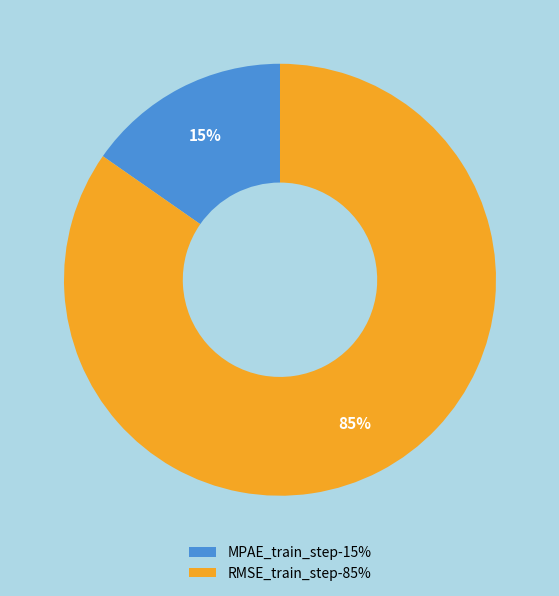

To the nearest percent, what is the average slice percentage?

50%